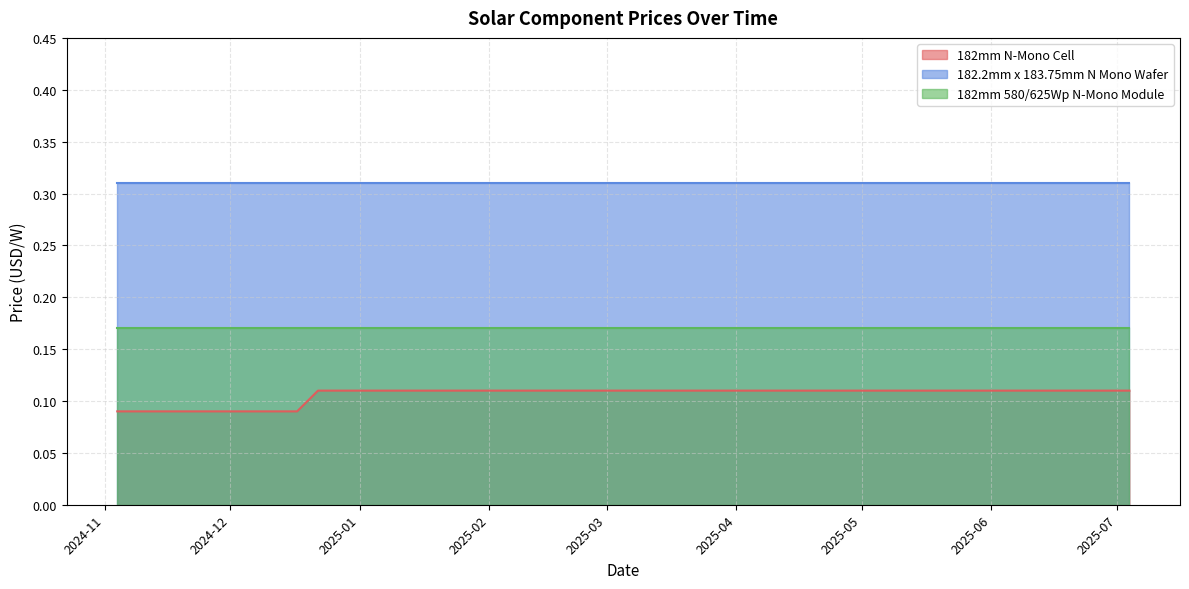

How many lines are shown in the chart?

3